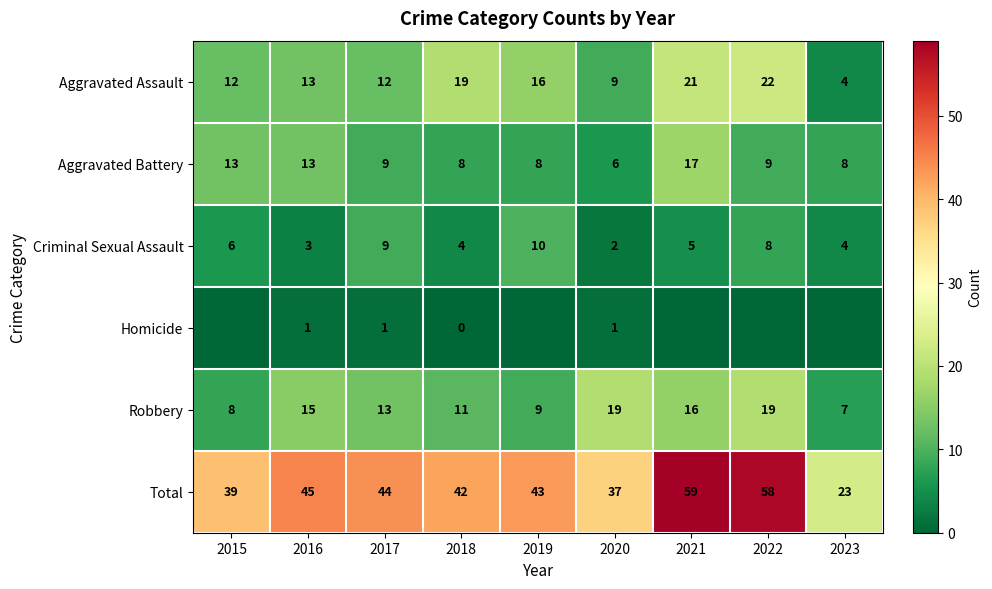

What is the average value of the Robbery series?

13